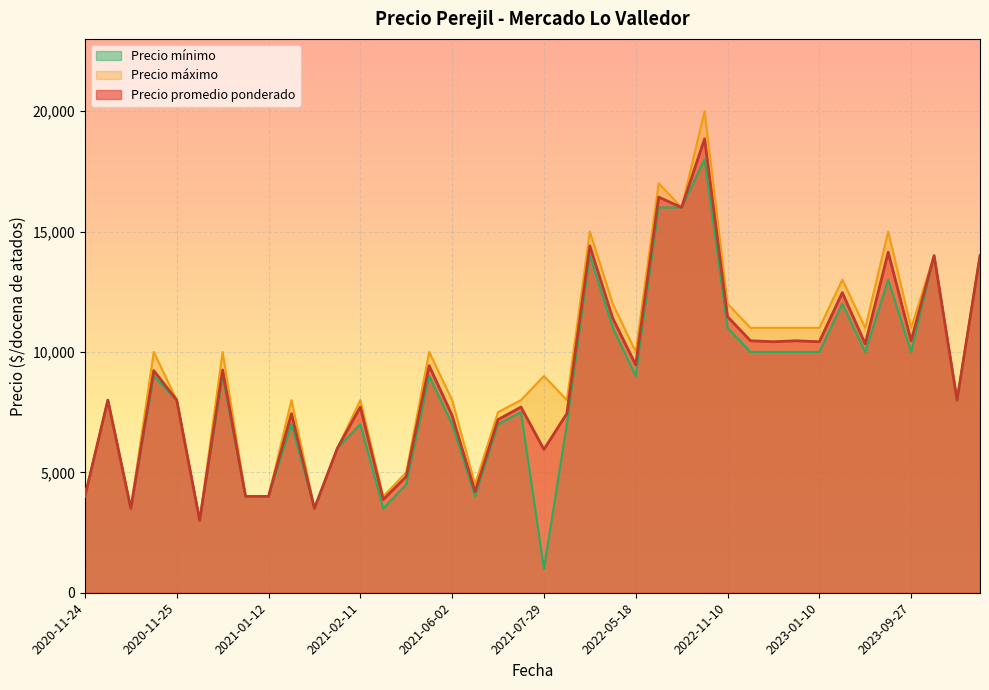

How many data points in Precio promedio ponderado are above 9224?

19